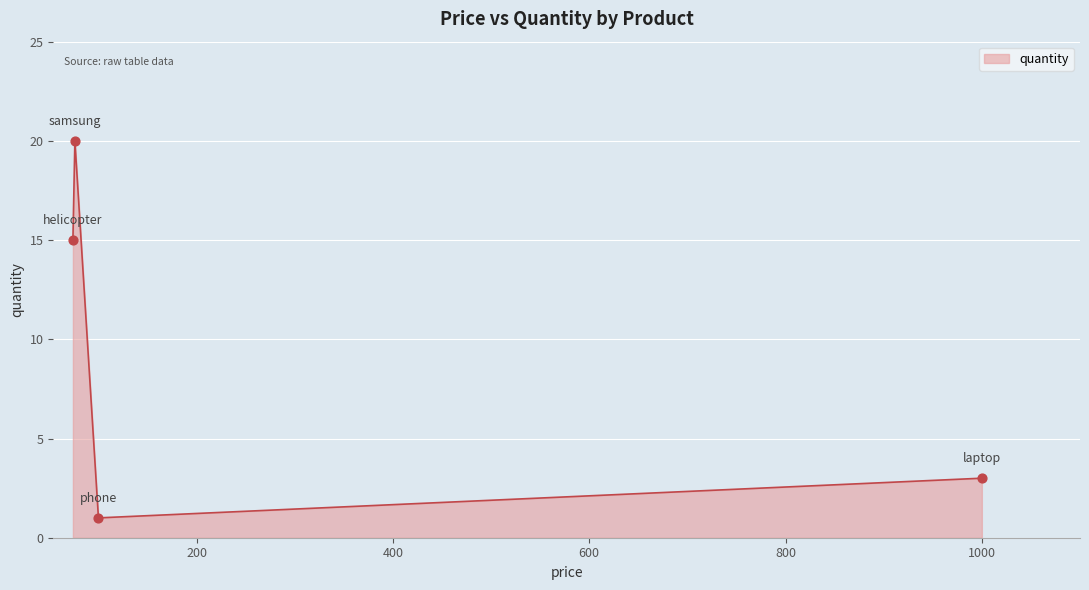

True or false: there are more than 1 points higher than both neighbors.

False